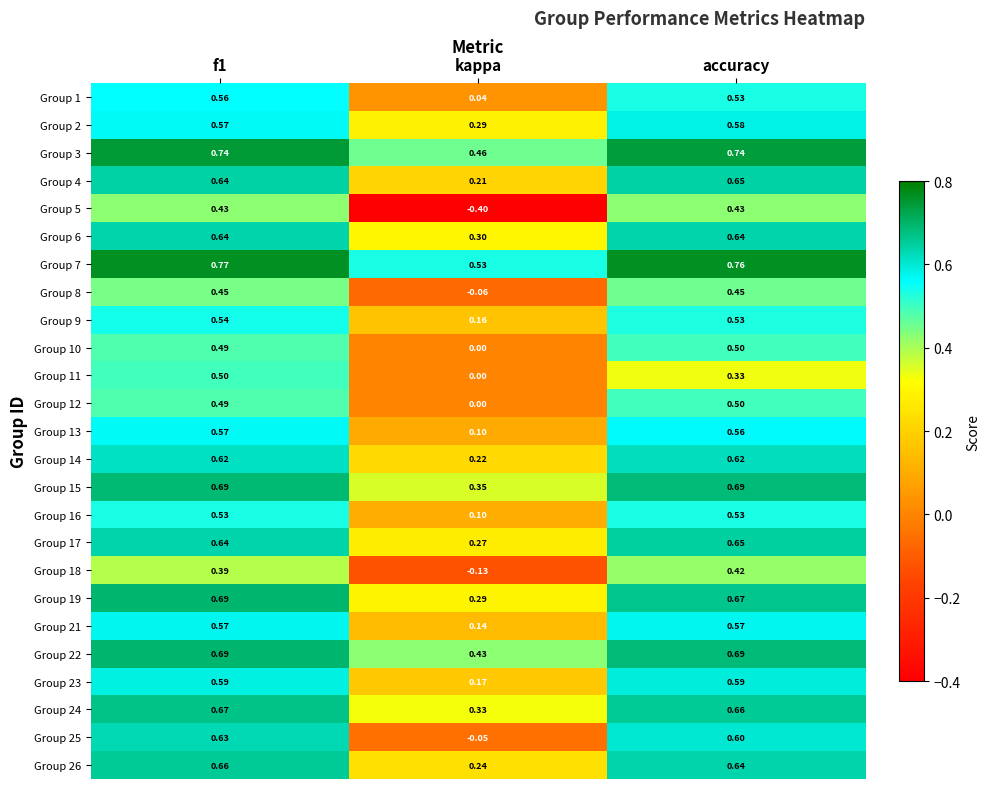

At which category is the sum across all series the highest?

f1